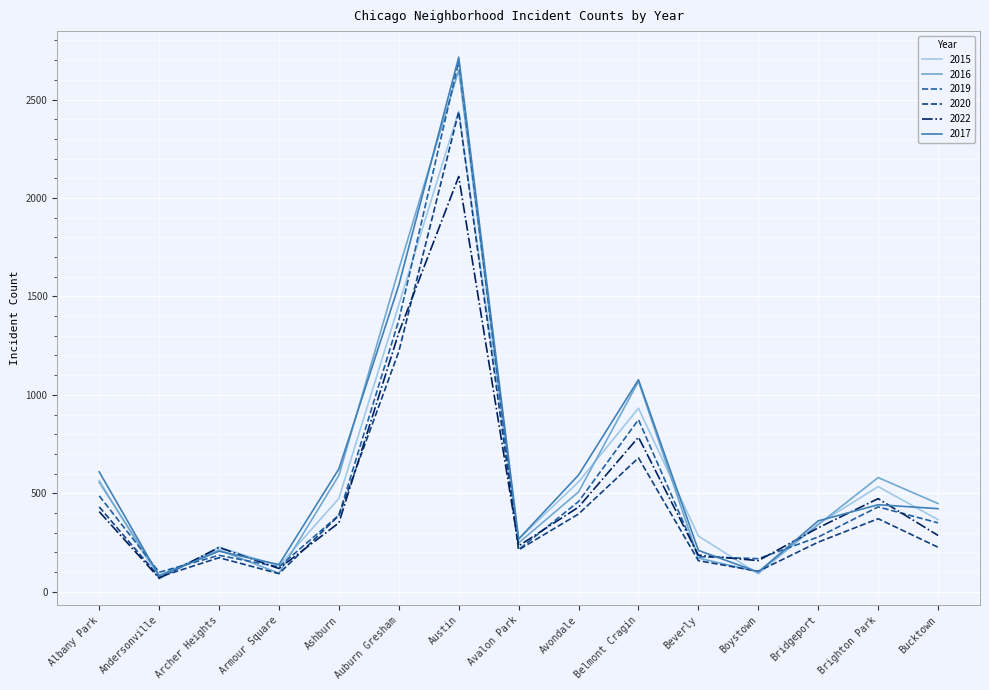

What is the approximate value of 2017 at Boystown?

100